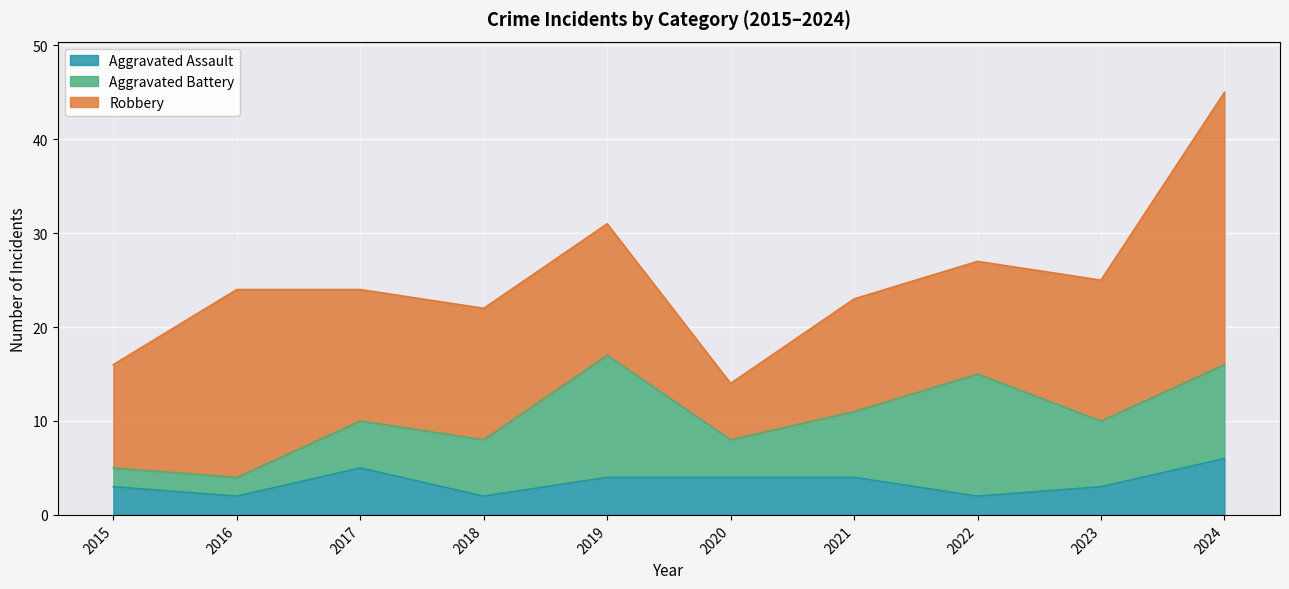

True or false: Aggravated Battery has a value of 1 at 2015.

False